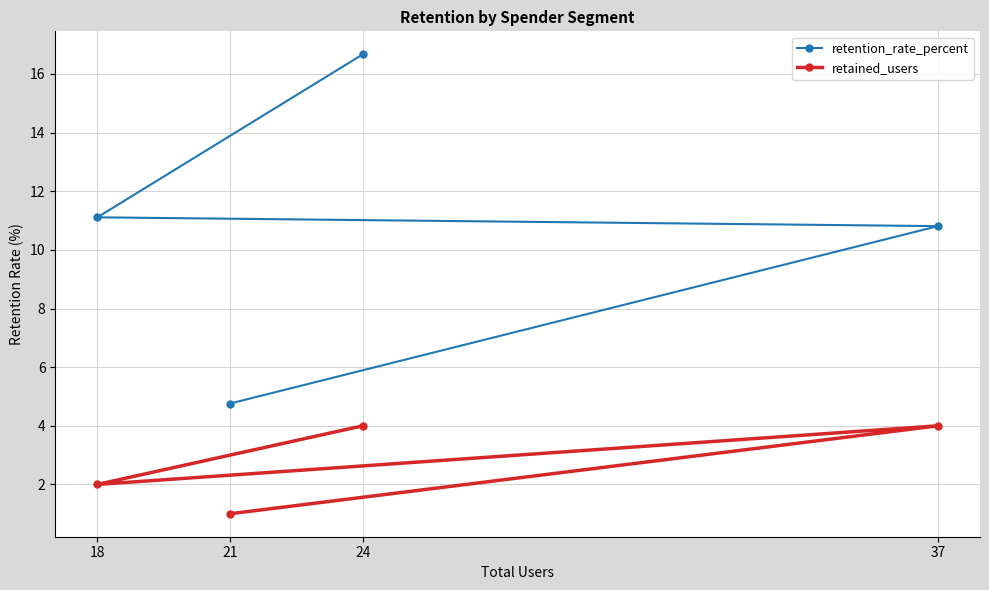

Reading left to right, extract all data points from this chart.

retention_rate_percent: 18=11.1	21=4.8	24=16.7	37=10.8
retained_users: 18=2.0	21=1.0	24=4.0	37=4.0